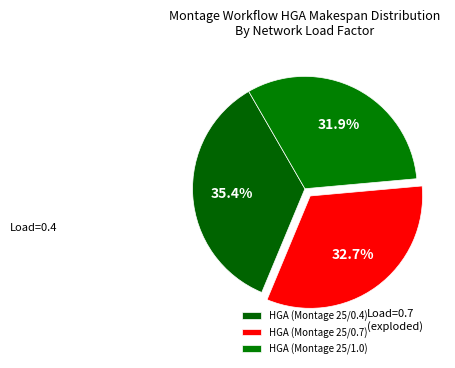

To the nearest percent, what is the combined percentage of HGA (Montage 25/0.7) and HGA (Montage 25/1.0)?

65%